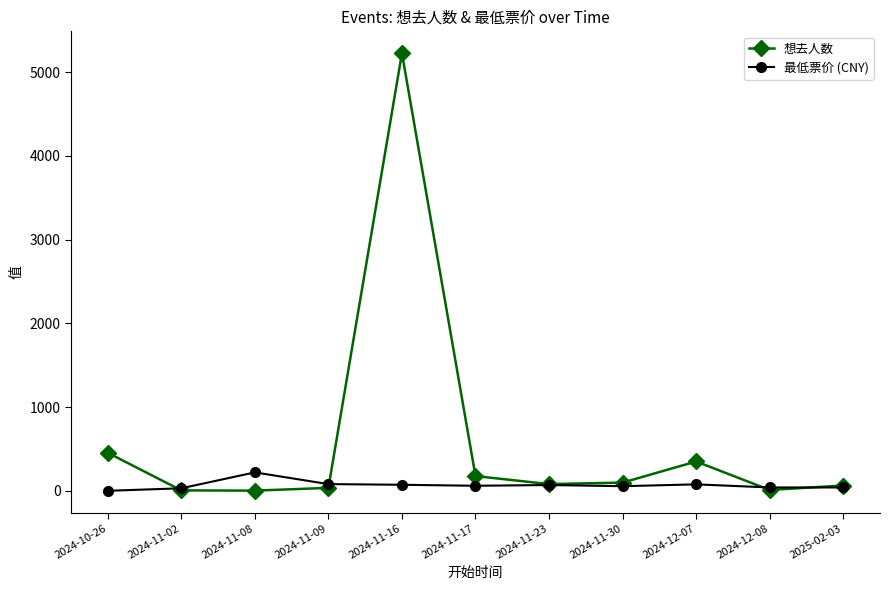

What is the sum of all 最低票价 (CNY) values?

742.8